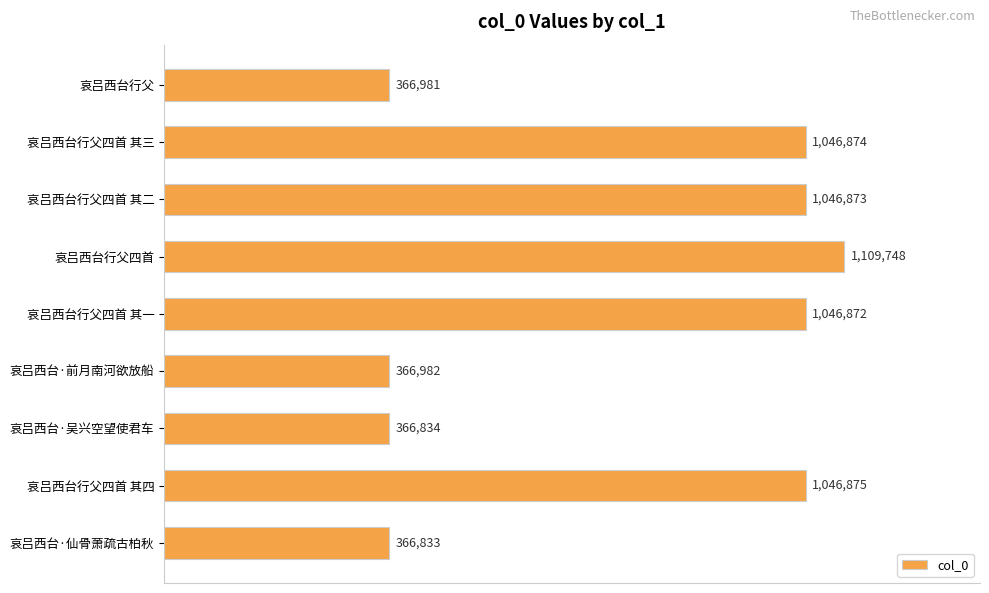

Are the bars horizontal?

Yes